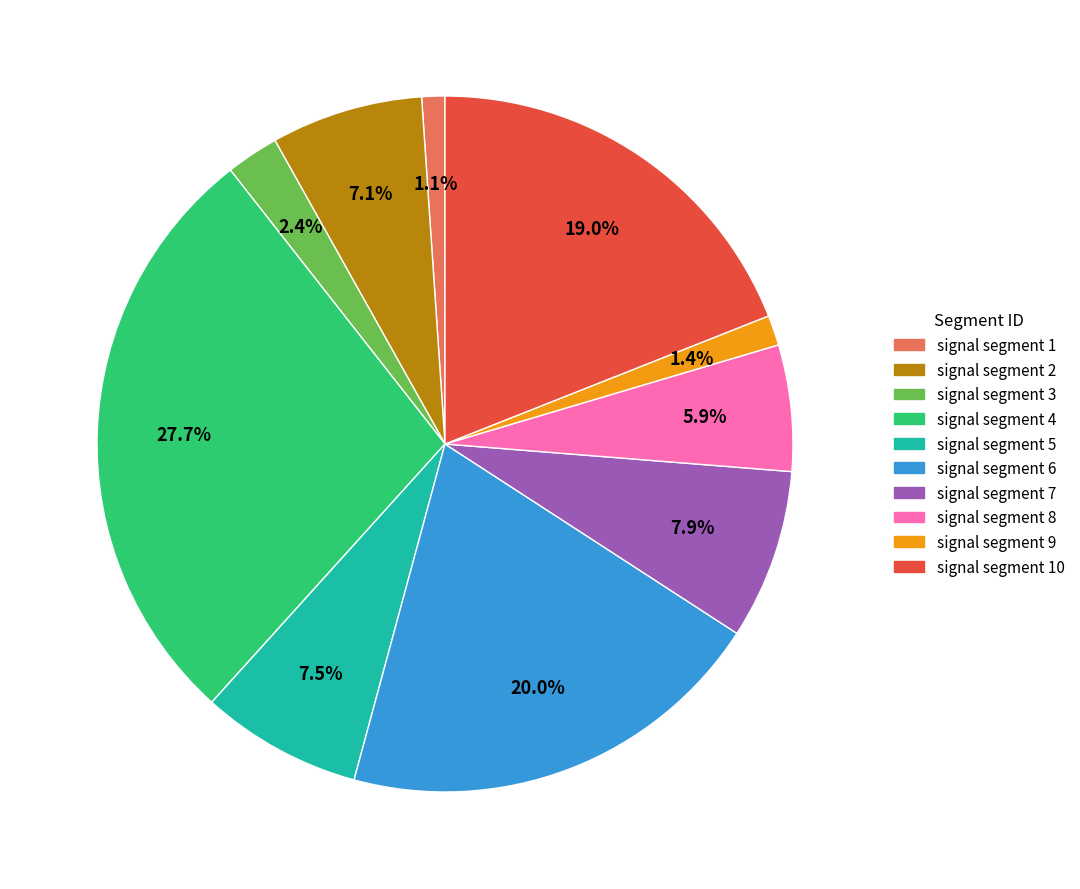

Which has a higher value, signal segment 3 or signal segment 2?

signal segment 2